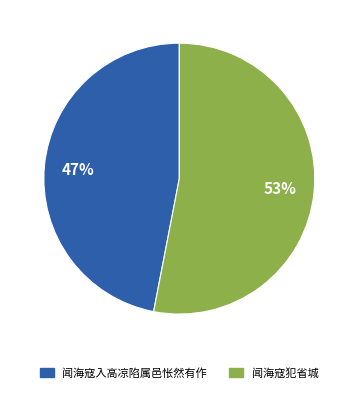

Is there a majority slice in this chart?

Yes